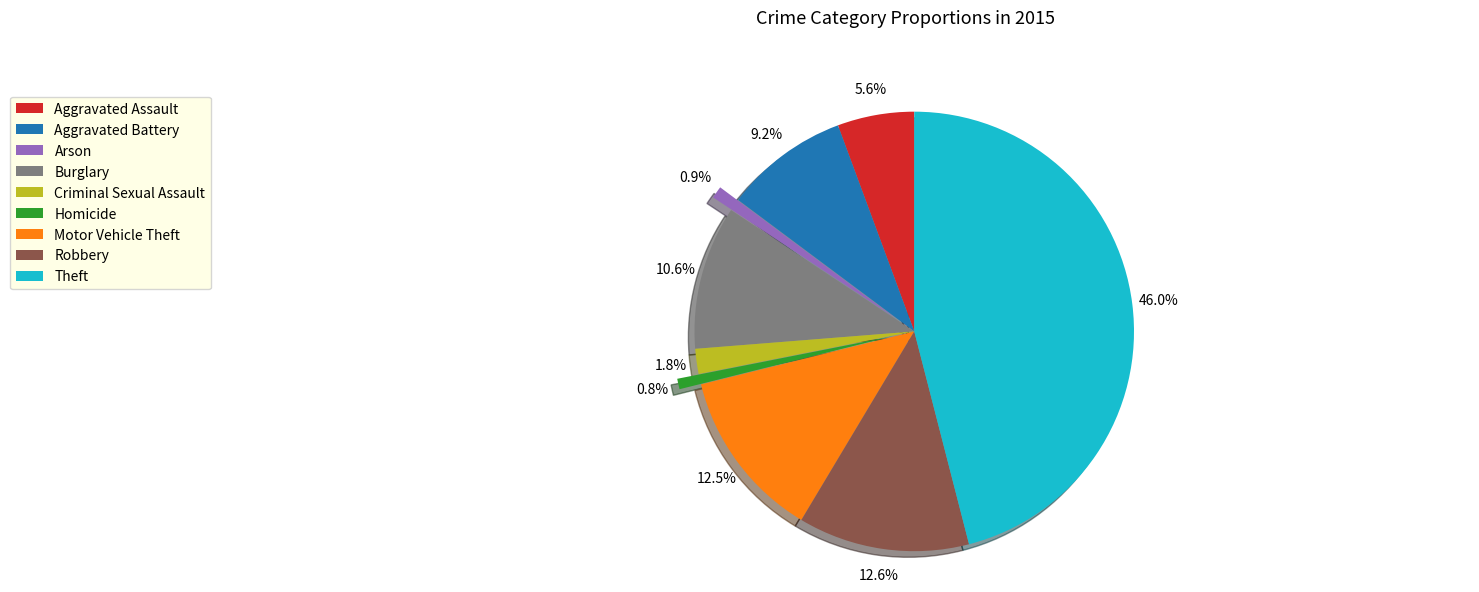

Is the sum of Robbery and Arson greater than half?

No